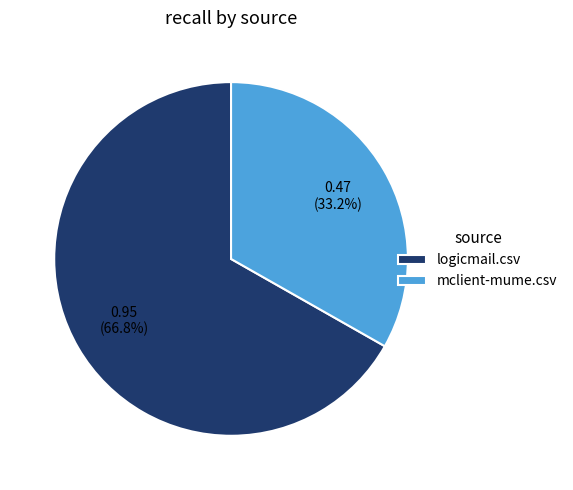

Rank the categories by value from highest to lowest.

logicmail.csv, mclient-mume.csv